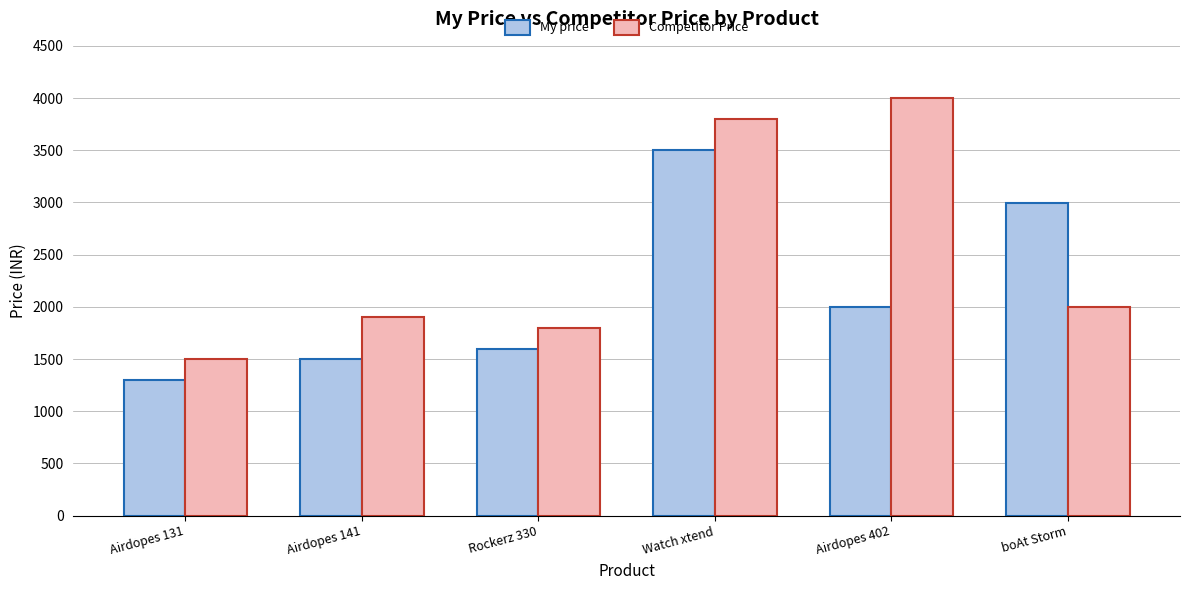

At which label does Competitor Price first exceed 1999?

Watch xtend